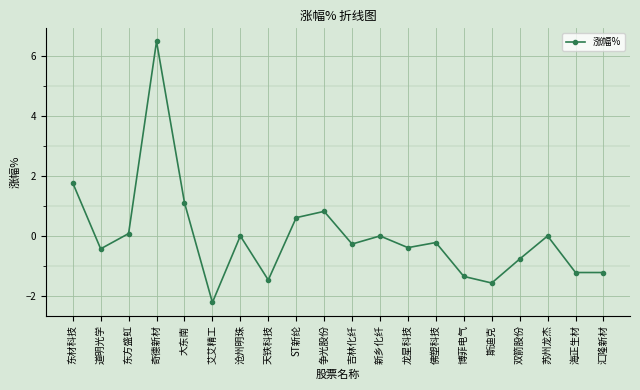

What is the sum of the values at 斯迪克 and 大东南?

-0.5